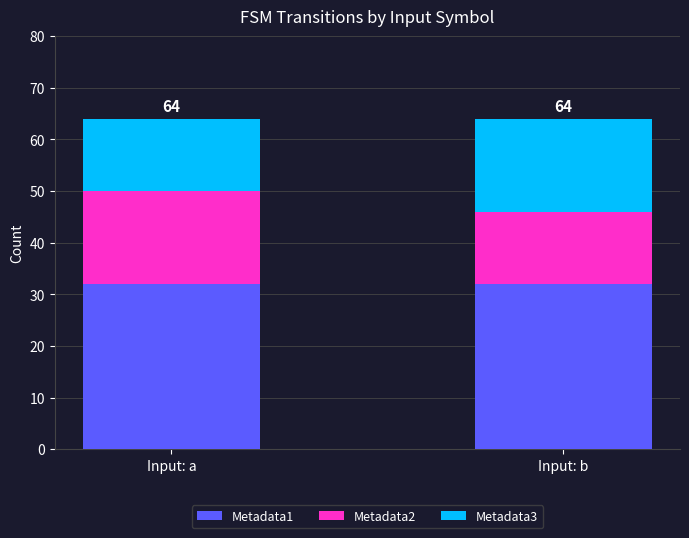

How many bars are there in total?

2